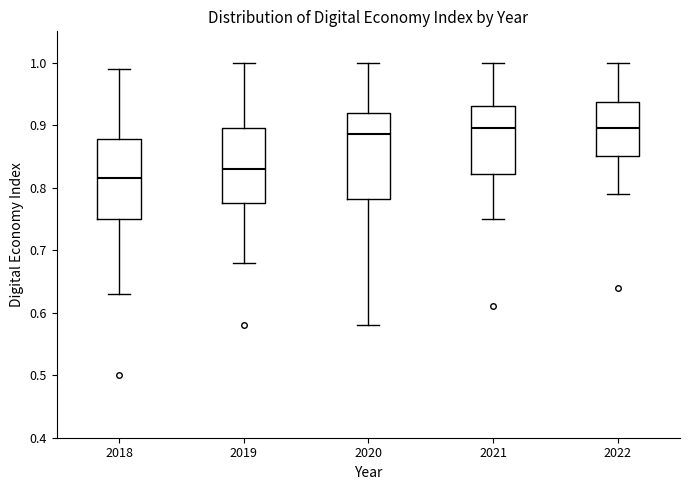

Where is the upper edge of the box at x = 2021 on the y-axis? The values are not printed on the chart, so give them approximately, as read against the axis.

0.93